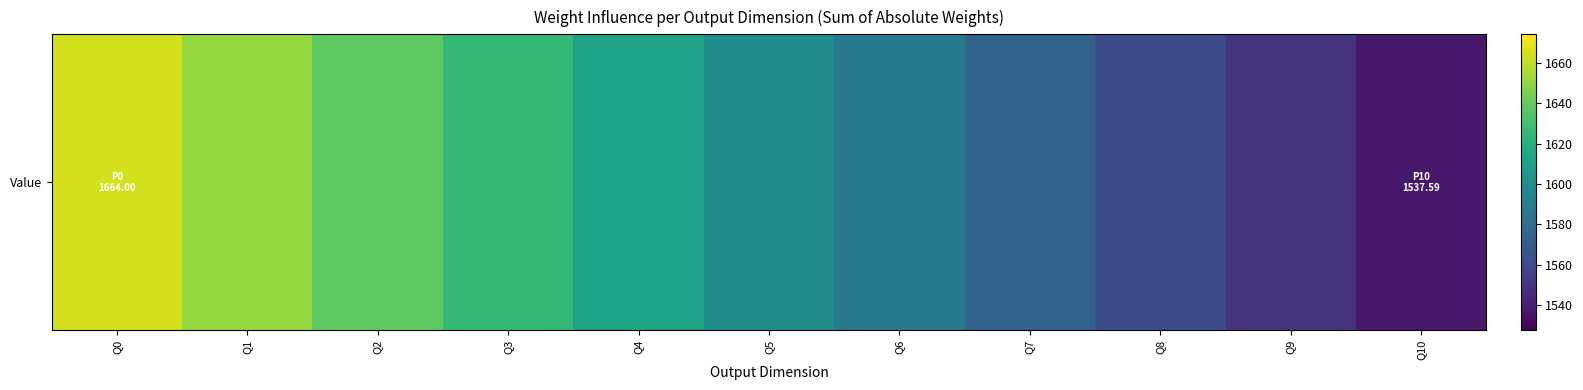

What is the sum of all values?

17600.5